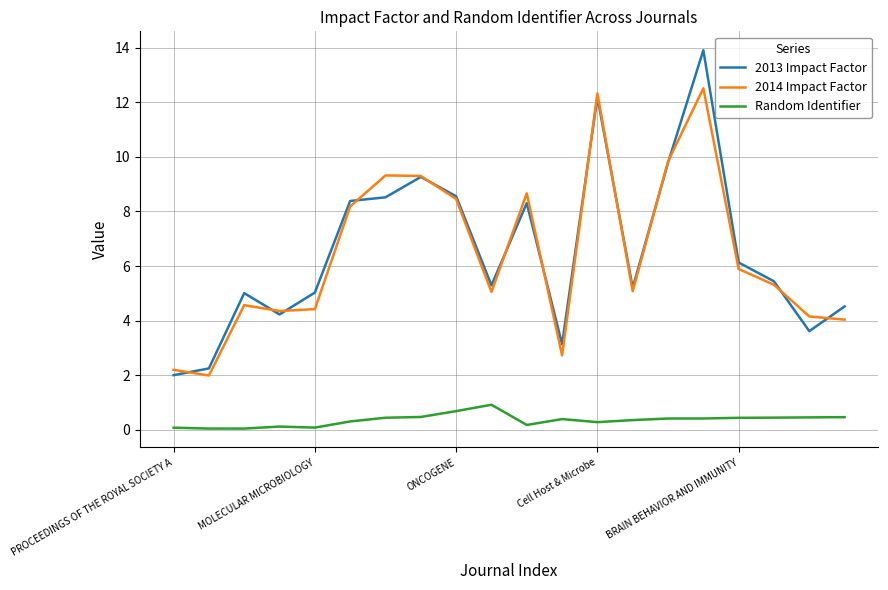

What is the minimum value for 2014 Impact Factor?

2.0